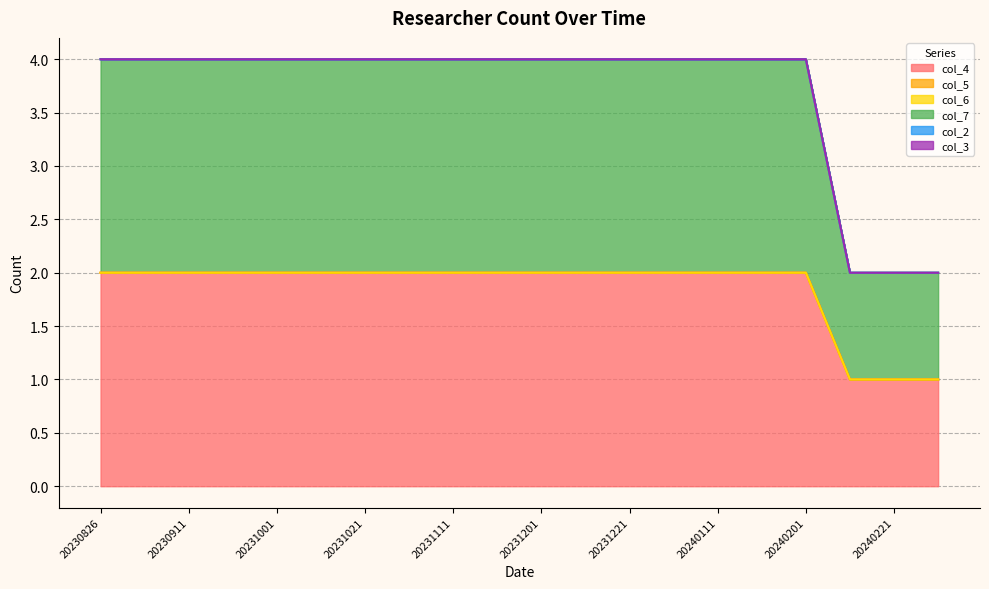

What is the average value of the col_4 series?

2